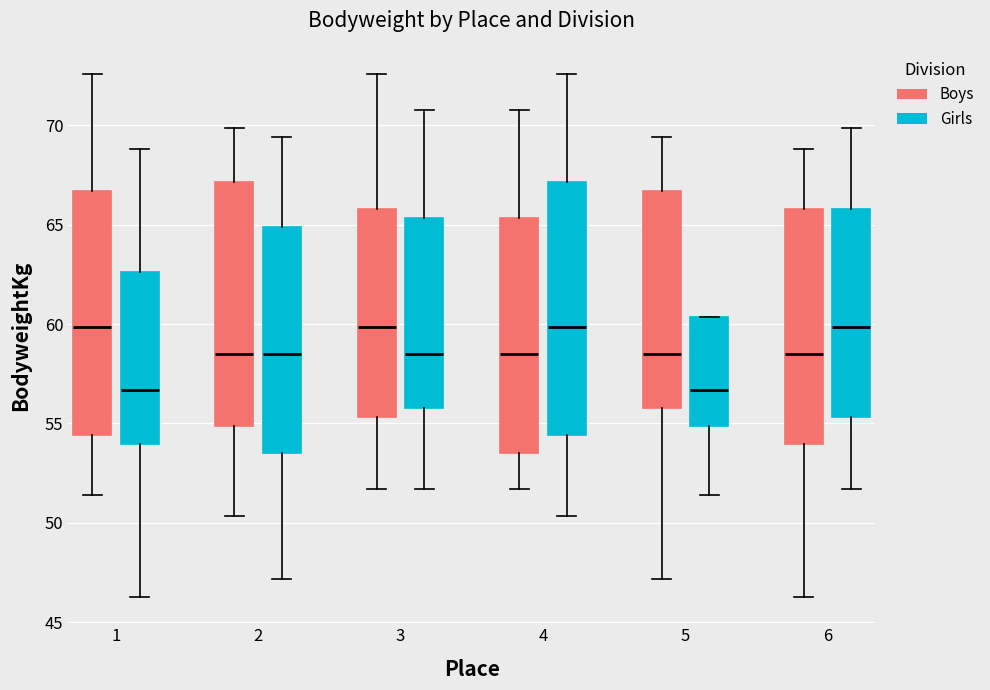

Reading left to right, read every box against the y-axis: the position of its median line, the range the box covers, and the ends of its whiskers. The values are not printed on the chart, so give them approximately, as read against the axis.

1 (Boys): median 60.0, box 54.5 to 66.5, whiskers 51.5 to 72.5
1 (Girls): median 56.5, box 54.0 to 62.5, whiskers 46.5 to 69.0
2 (Boys): median 58.5, box 55.0 to 67.0, whiskers 50.5 to 70.0
2 (Girls): median 58.5, box 53.5 to 65.0, whiskers 47.0 to 69.5
3 (Boys): median 60.0, box 55.5 to 66.0, whiskers 51.5 to 72.5
3 (Girls): median 58.5, box 56.0 to 65.5, whiskers 51.5 to 71.0
4 (Boys): median 58.5, box 53.5 to 65.5, whiskers 51.5 to 71.0
4 (Girls): median 60.0, box 54.5 to 67.0, whiskers 50.5 to 72.5
5 (Boys): median 58.5, box 56.0 to 66.5, whiskers 47.0 to 69.5
5 (Girls): median 56.5, box 55.0 to 60.5, whiskers 51.5 to 60.5
6 (Boys): median 58.5, box 54.0 to 66.0, whiskers 46.5 to 69.0
6 (Girls): median 60.0, box 55.5 to 66.0, whiskers 51.5 to 70.0